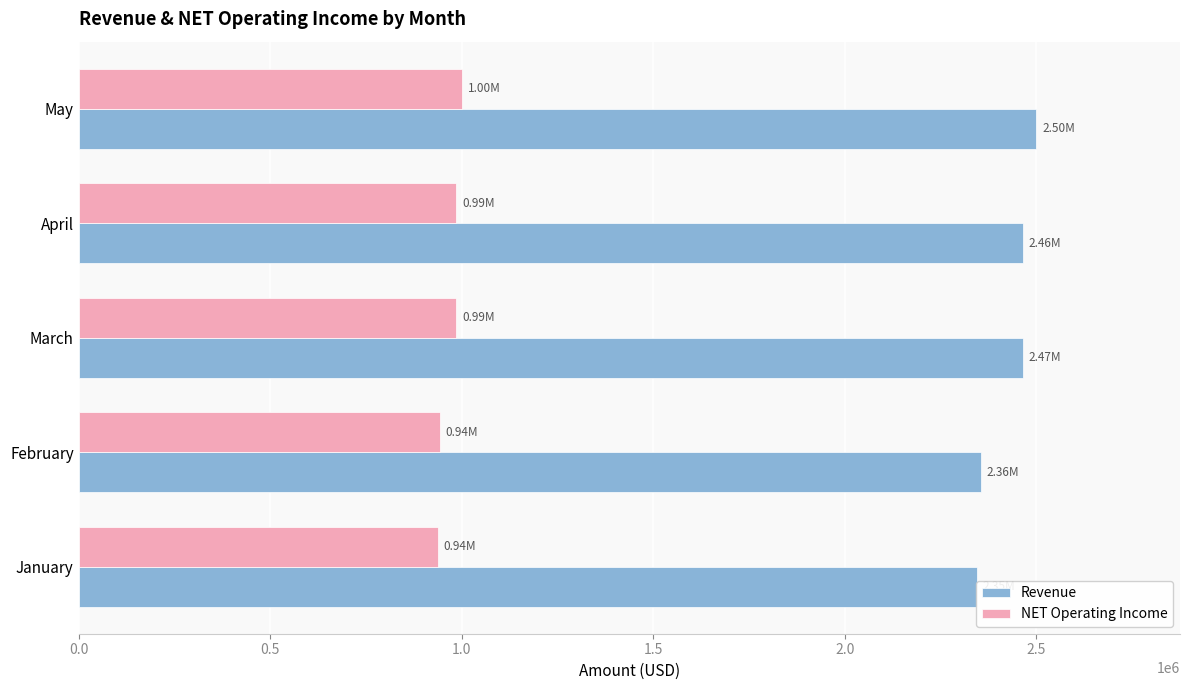

Reading left to right, extract all data points from this chart.

Revenue: 2345002.0	2355678.0	2465754.0	2464523.0	2500234.0
NET Operating Income: 938000.8	942271.2	986301.6	985809.2	1000093.6